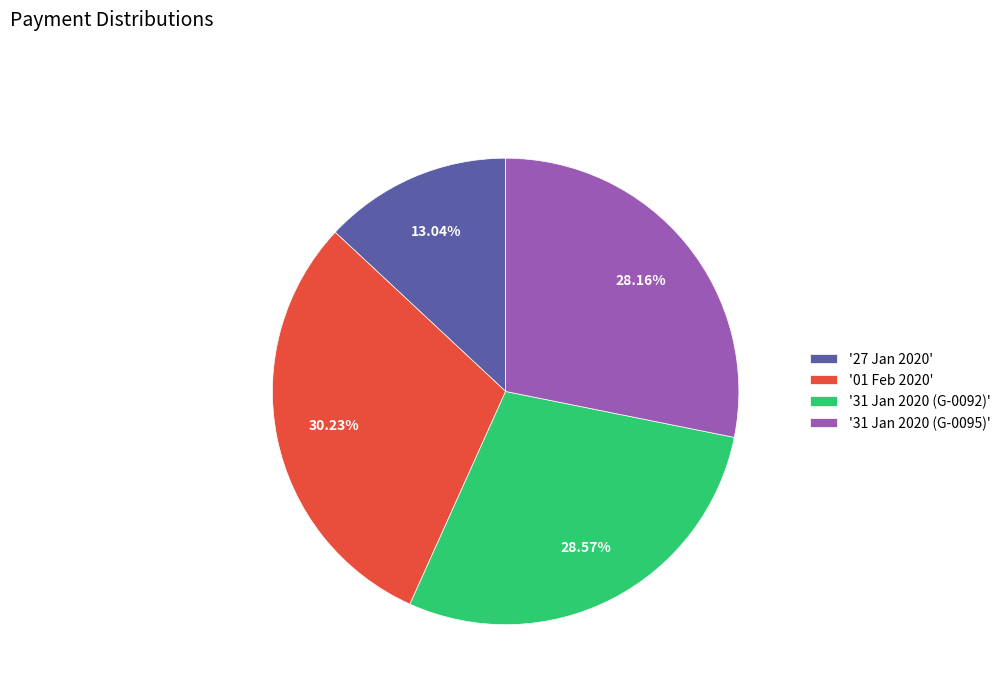

Which slice is the smallest?

'27 Jan 2020'